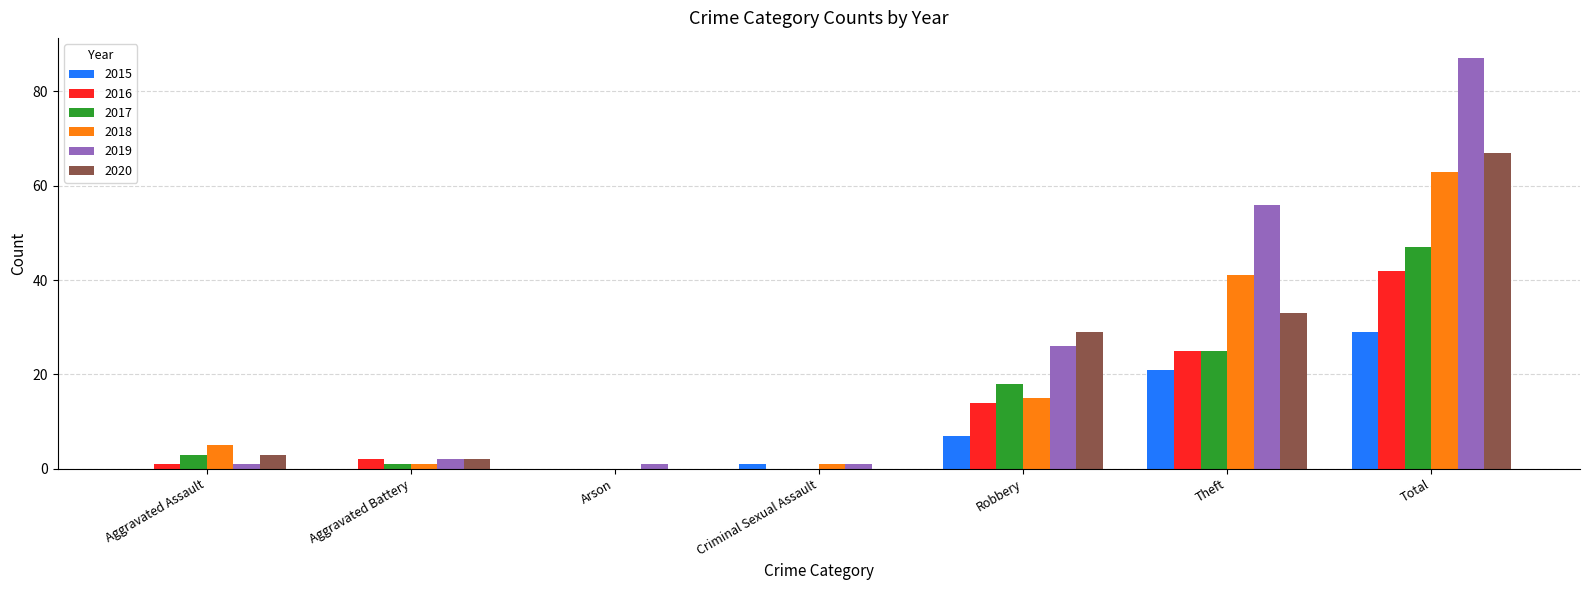

Where is 2017 nearest to the value 23?

Theft